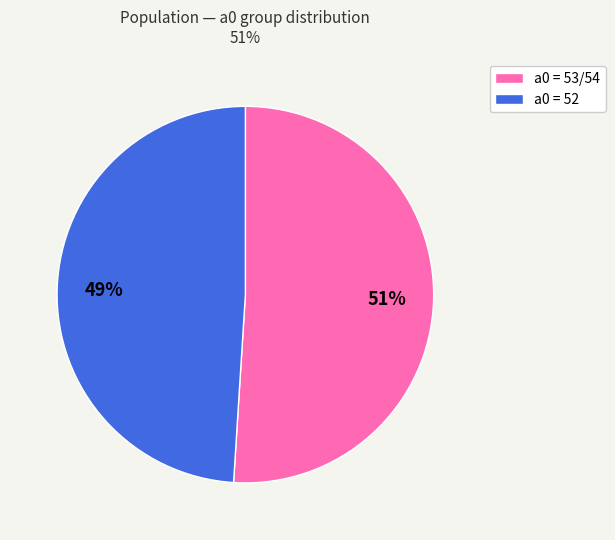

Is there a majority slice in this chart?

Yes